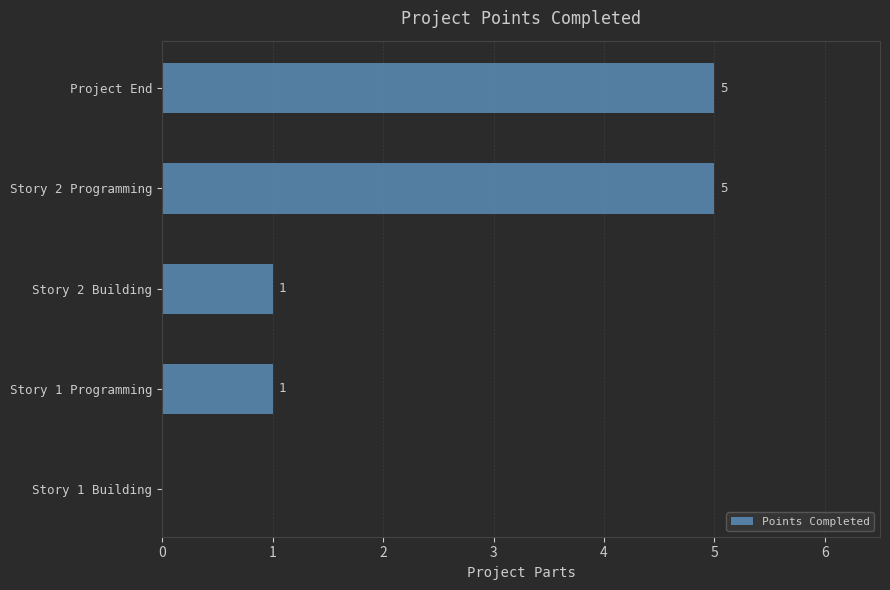

What is the greatest value displayed?

5